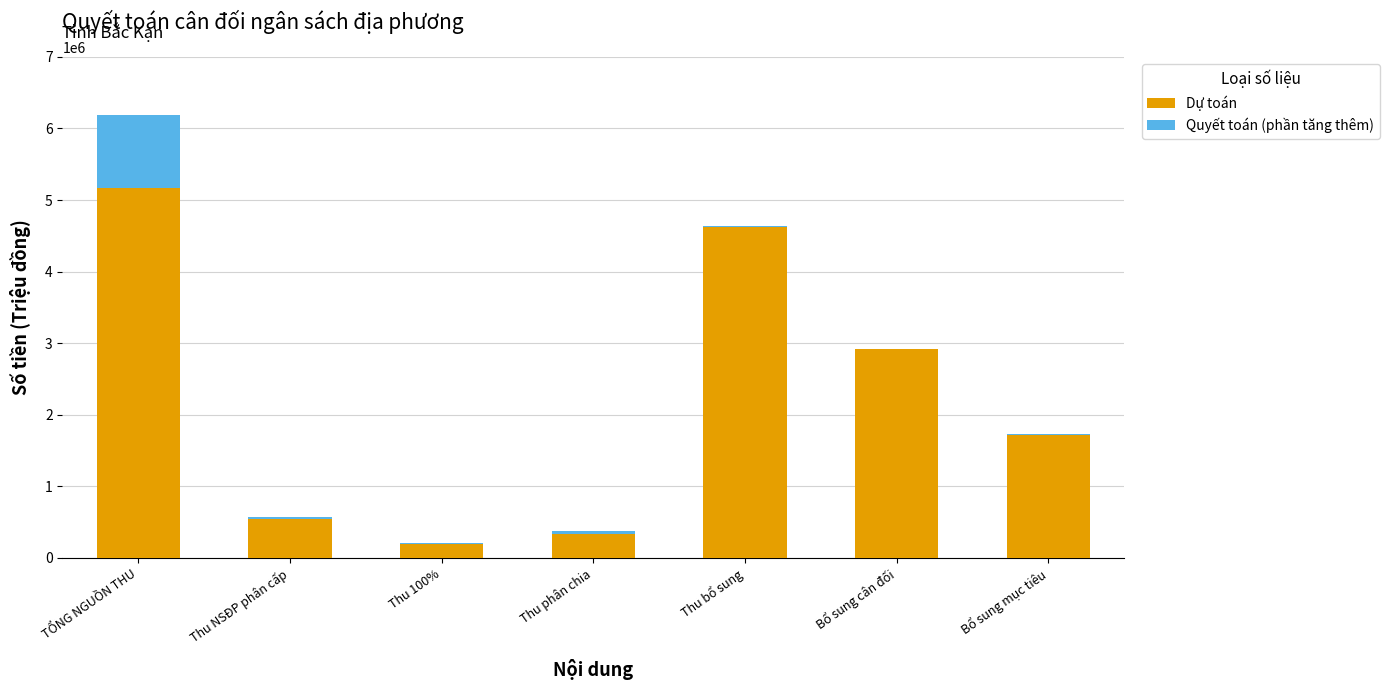

What are all the series names shown in the legend?

Dự toán, Quyết toán (phần tăng thêm)